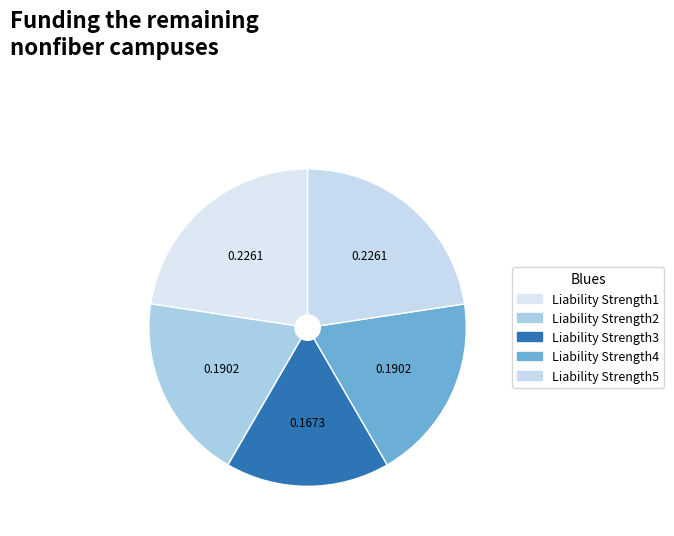

True or false: Liability Strength3 accounts for 17% of the total.

True